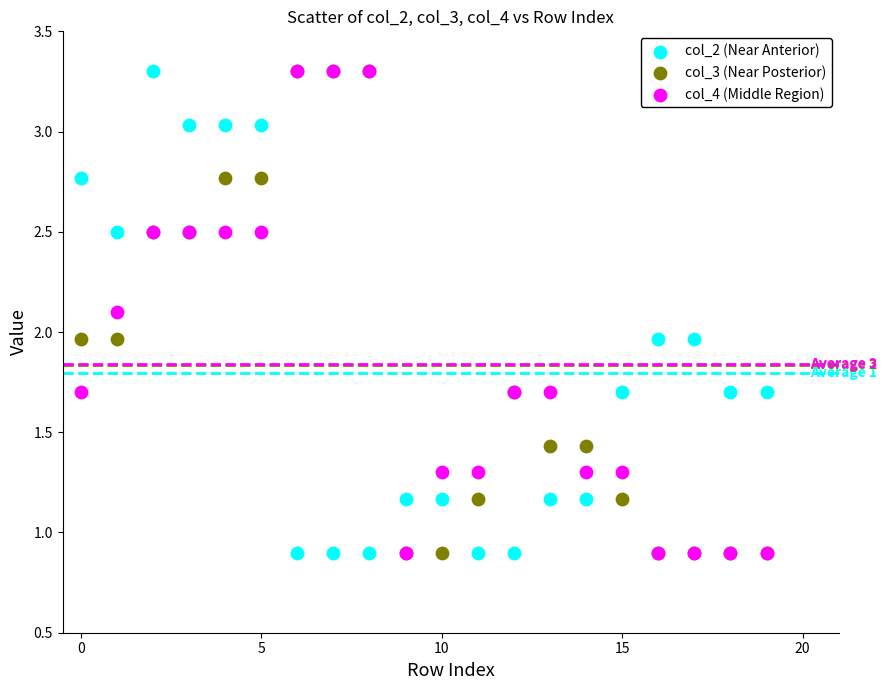

What are all the series names shown in the legend?

col_2 (Near Anterior), col_3 (Near Posterior), col_4 (Middle Region)